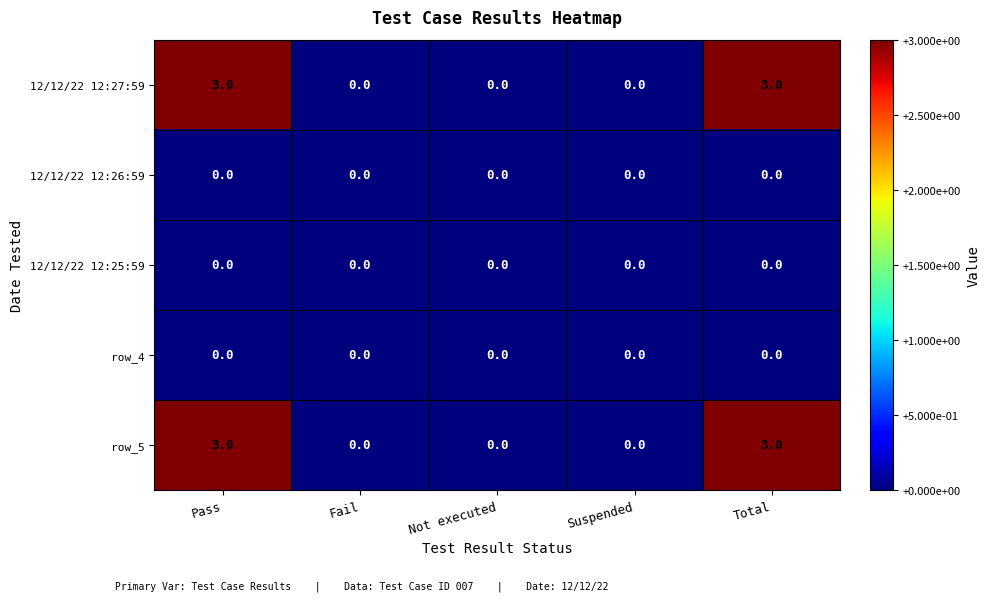

True or false: 12/12/22 12:27:59 has a value of -1 at Not executed.

False